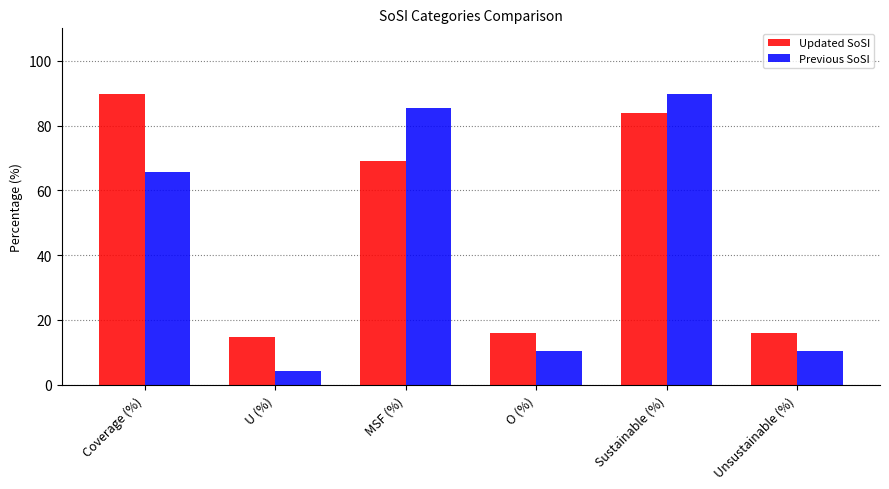

How many data points does each series have?

6